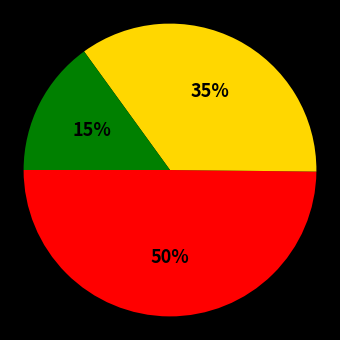

How many slices are in this pie chart?

3